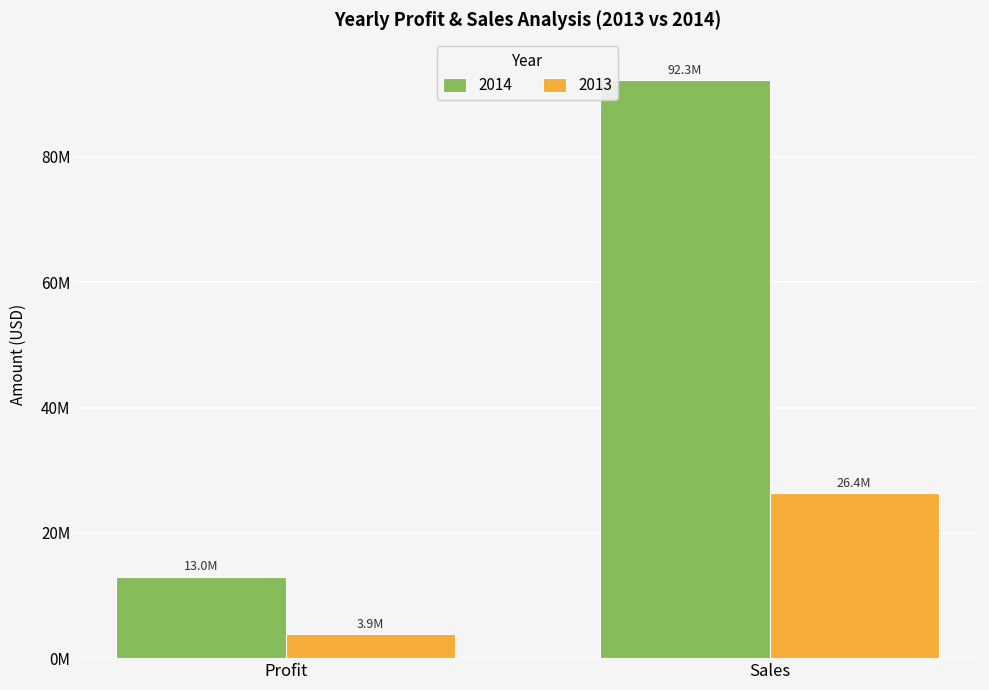

What is the sum of all 2014 values?

105326332.5